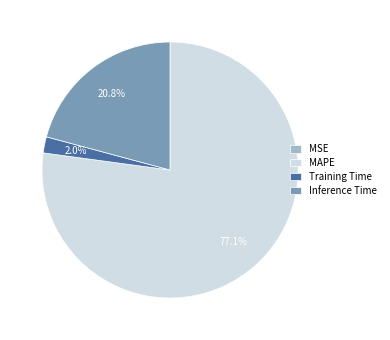

Which slice is the largest?

MAPE